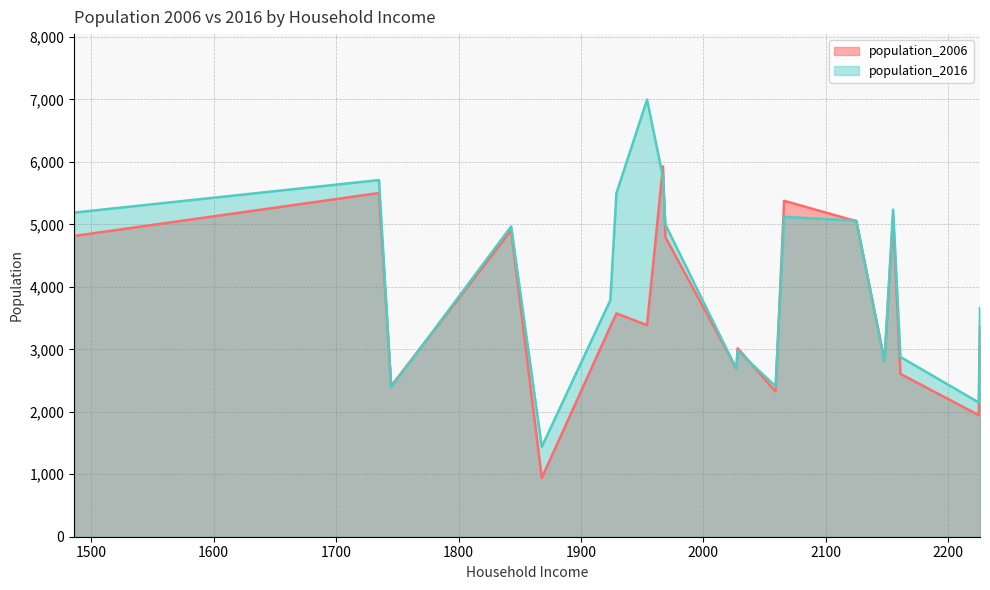

At which category is the sum across all series the highest?

1967